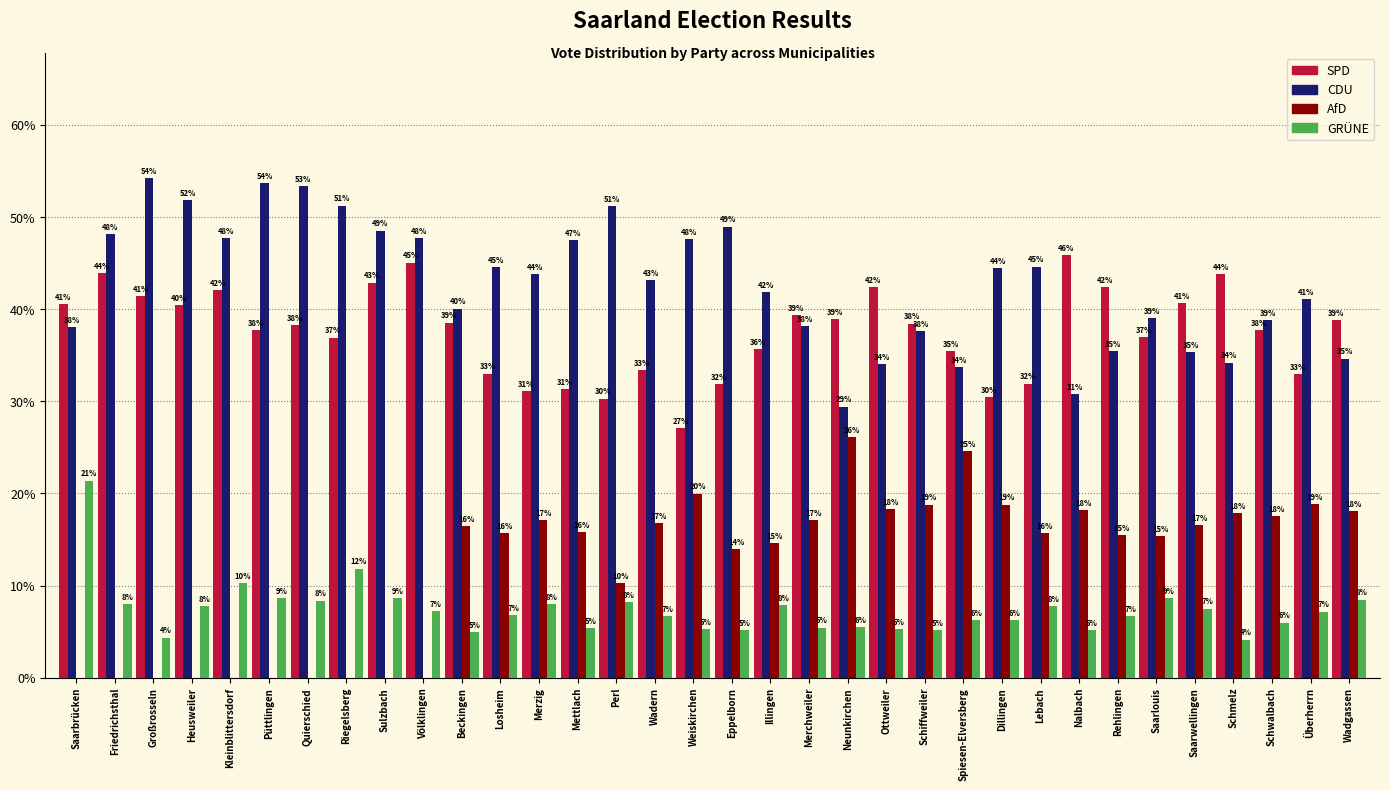

True or false: GRÜNE has a value of 5.3 at Weiskirchen.

True